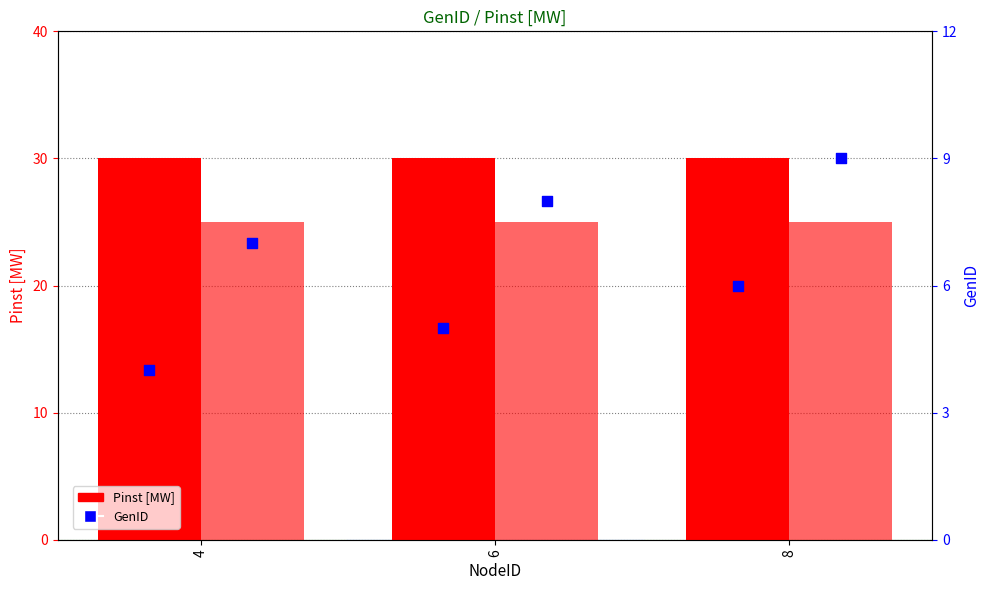

At how many categories does at least one series exceed 11?

3